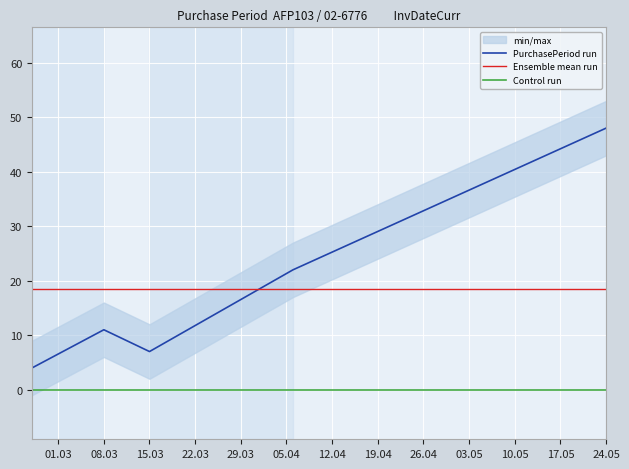

At which label does PurchasePeriod run reach its peak?

24.05